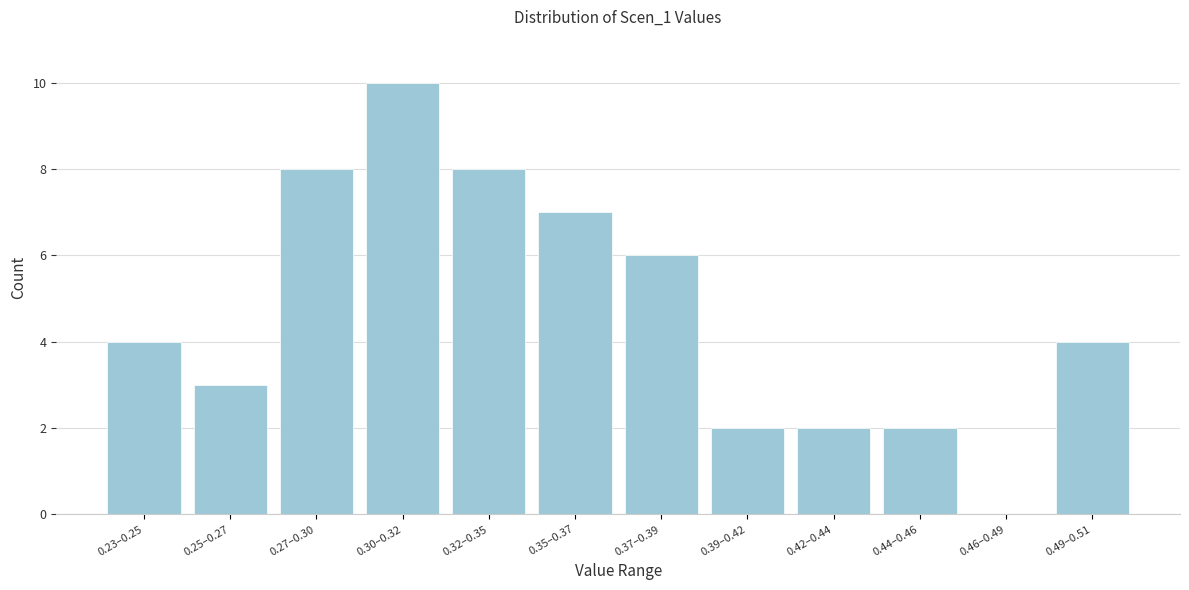

Reading left to right, list all the values displayed in this chart.

0.23–0.25=4	0.25–0.27=3	0.27–0.30=8	0.30–0.32=10	0.32–0.35=8	0.35–0.37=7	0.37–0.39=6	0.39–0.42=2	0.42–0.44=2	0.44–0.46=2	0.46–0.49=0	0.49–0.51=4